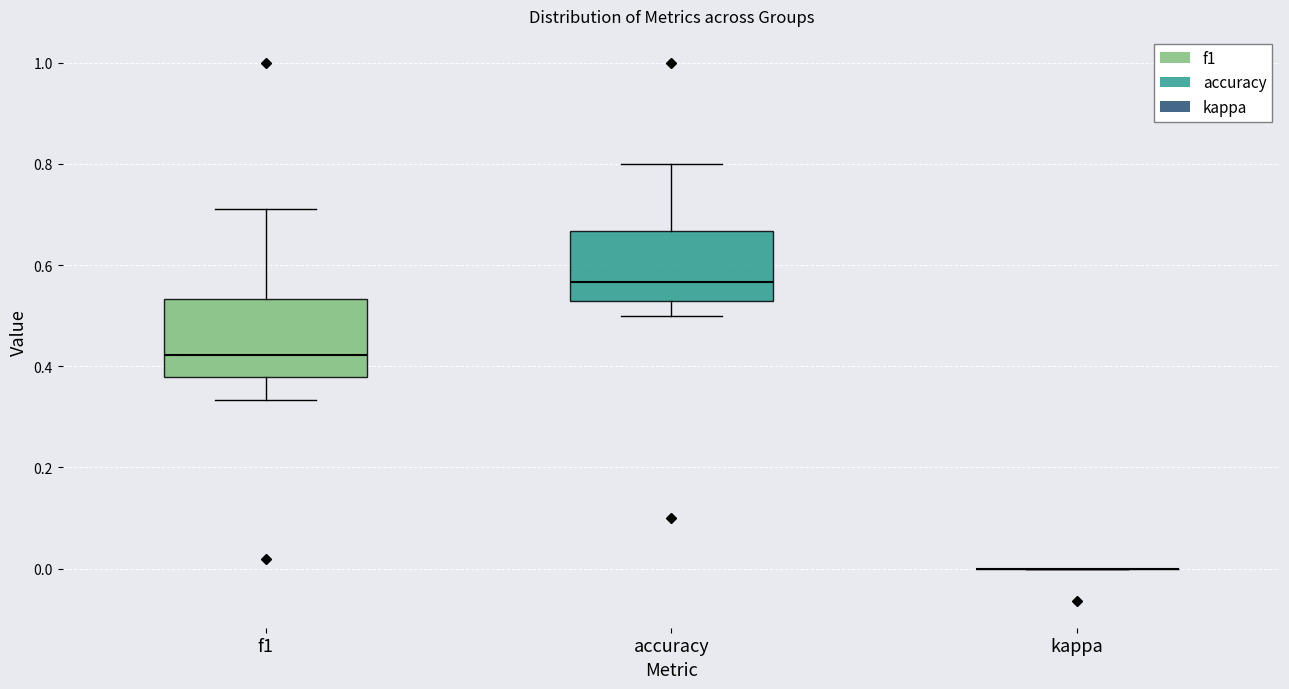

Reading left to right, transcribe this box plot: for each box, give where its median line is, the range the box spans, and where its two whiskers end, as read against the y-axis. The values are not printed on the chart, so give them approximately, as read against the axis.

f1: median 0.42, box 0.38 to 0.54, whiskers 0.34 to 0.72
accuracy: median 0.56, box 0.52 to 0.66, whiskers 0.50 to 0.80
kappa: box collapsed to a line at 0.00, whiskers 0.00 to 0.00